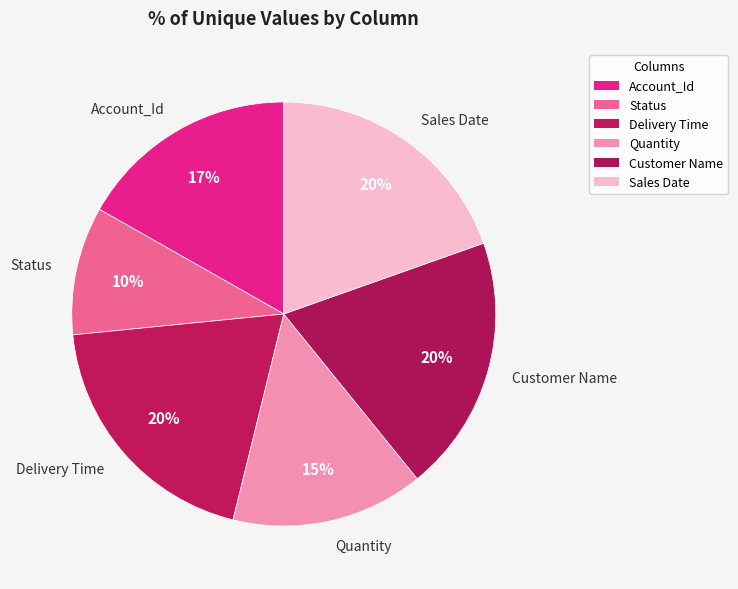

Between Account_Id and Quantity, which is larger?

Account_Id